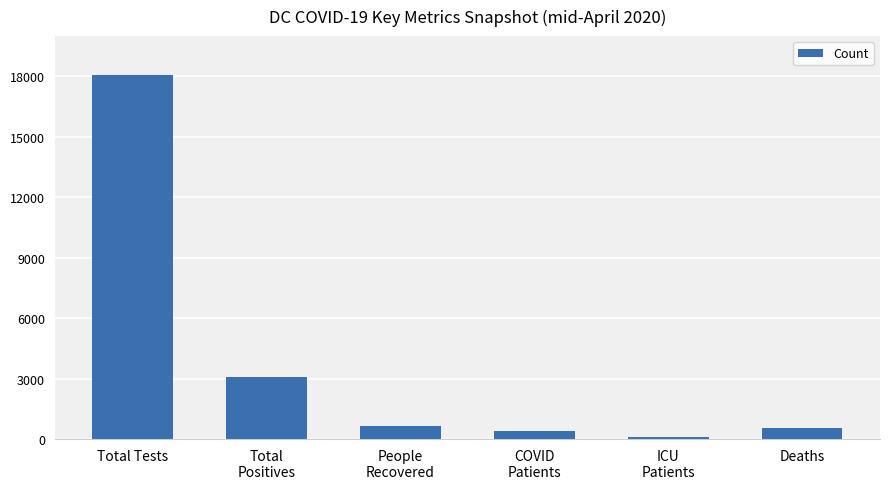

Between Total Tests and Deaths, which is larger?

Total Tests